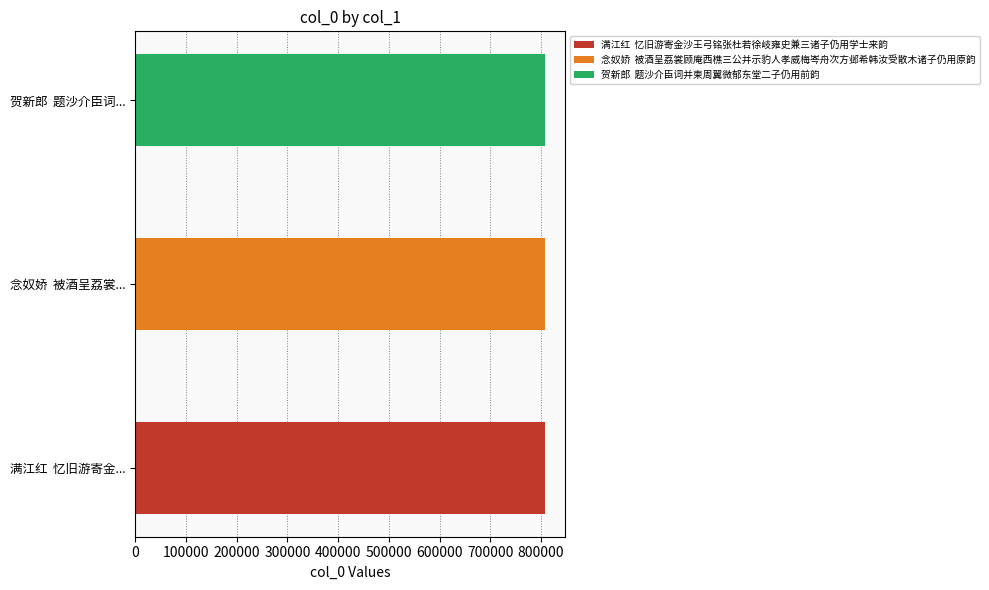

Between 念奴娇  被酒呈荔裳顾庵西樵三公并示豹人孝威梅岑舟次方邺希韩汝受散木诸子仍用原韵 and 贺新郎  题沙介臣词并柬周翼微郁东堂二子仍用前韵, which is larger?

贺新郎  题沙介臣词并柬周翼微郁东堂二子仍用前韵